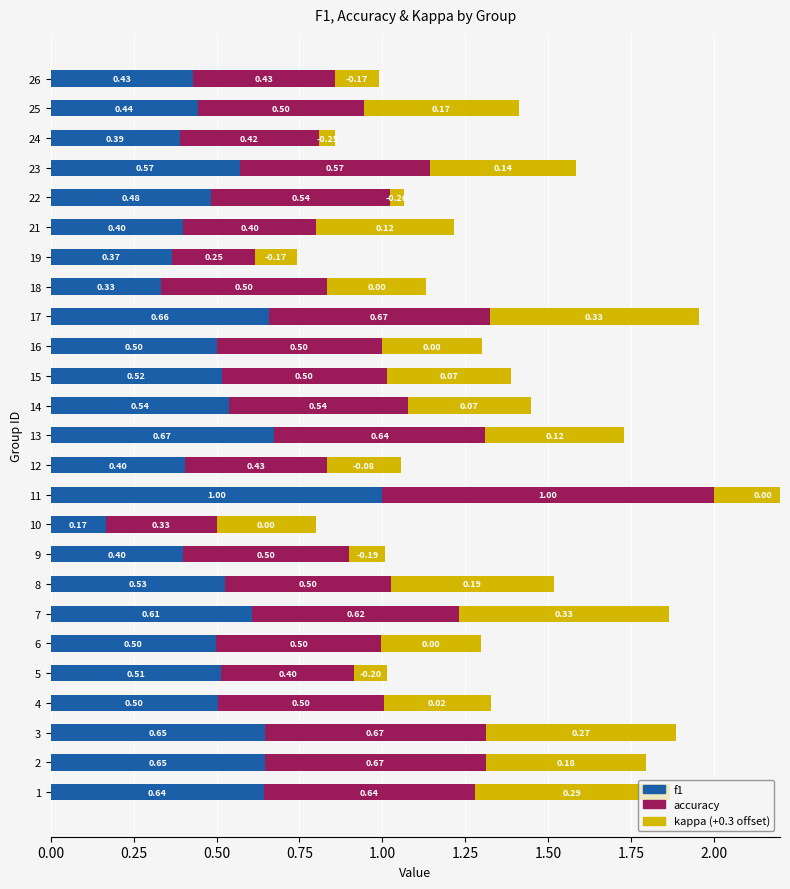

What is the average value of the f1 series?

0.5